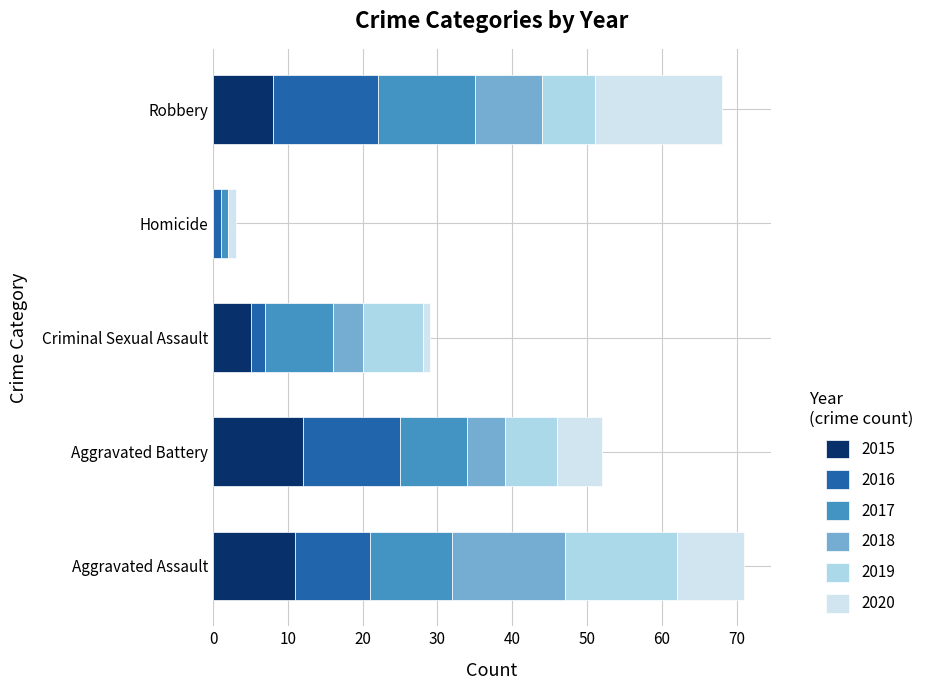

What is the highest value of the 2015 series?

12